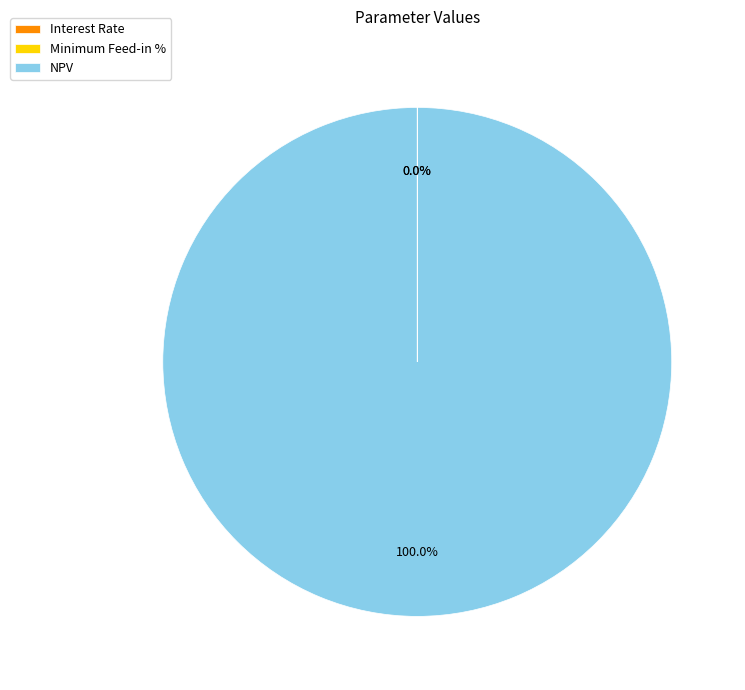

Which slice is the largest?

NPV